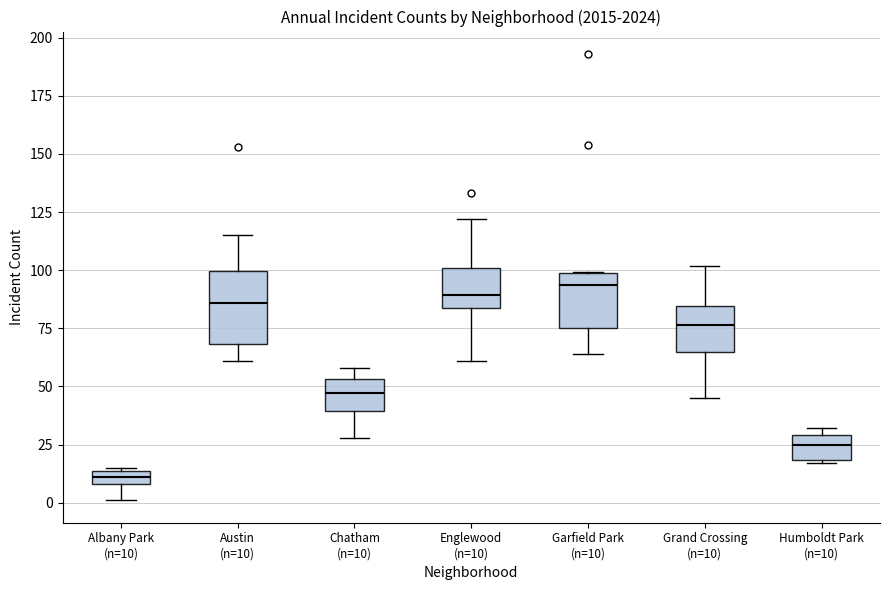

Comparing the boxes themselves (not the whiskers), which one is the tallest?

Austin (n=10)